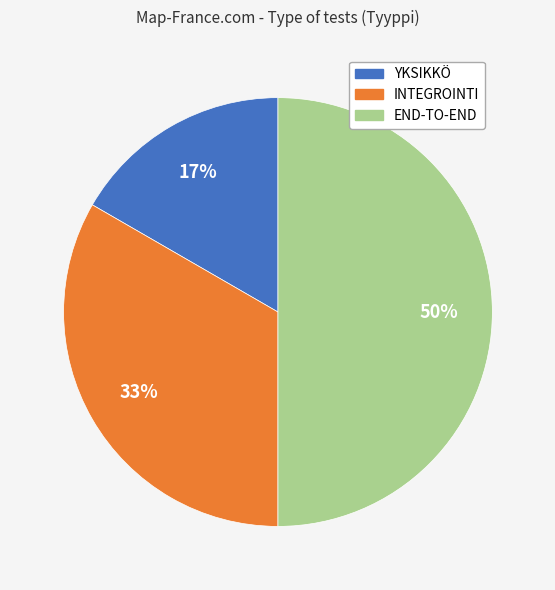

Does YKSIKKÖ represent more than half of the total?

No